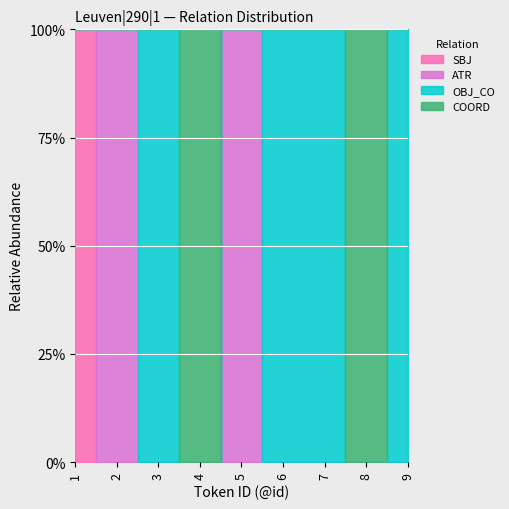

Which label corresponds to the smallest value in the chart?

2